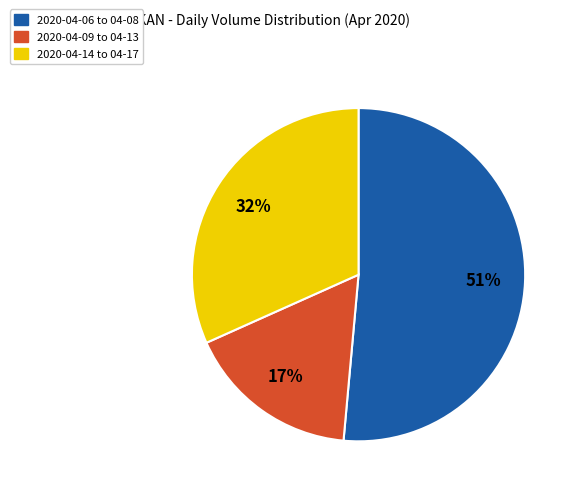

To the nearest percent, what portion does 2020-04-09 to 04-13 represent?

17%